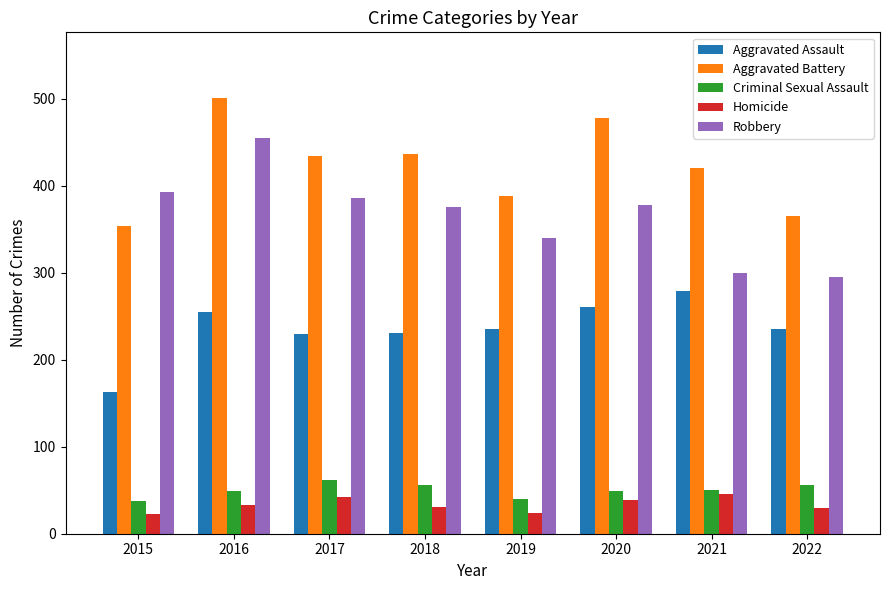

What is the difference between the highest and lowest values at 2022?

336